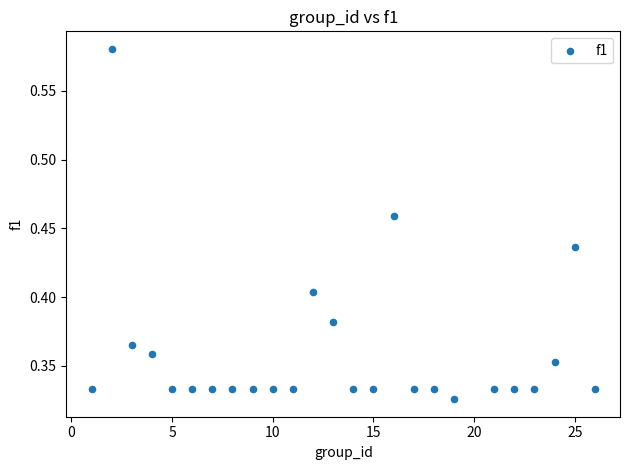

What is the range of X values (max minus min)?

25.0